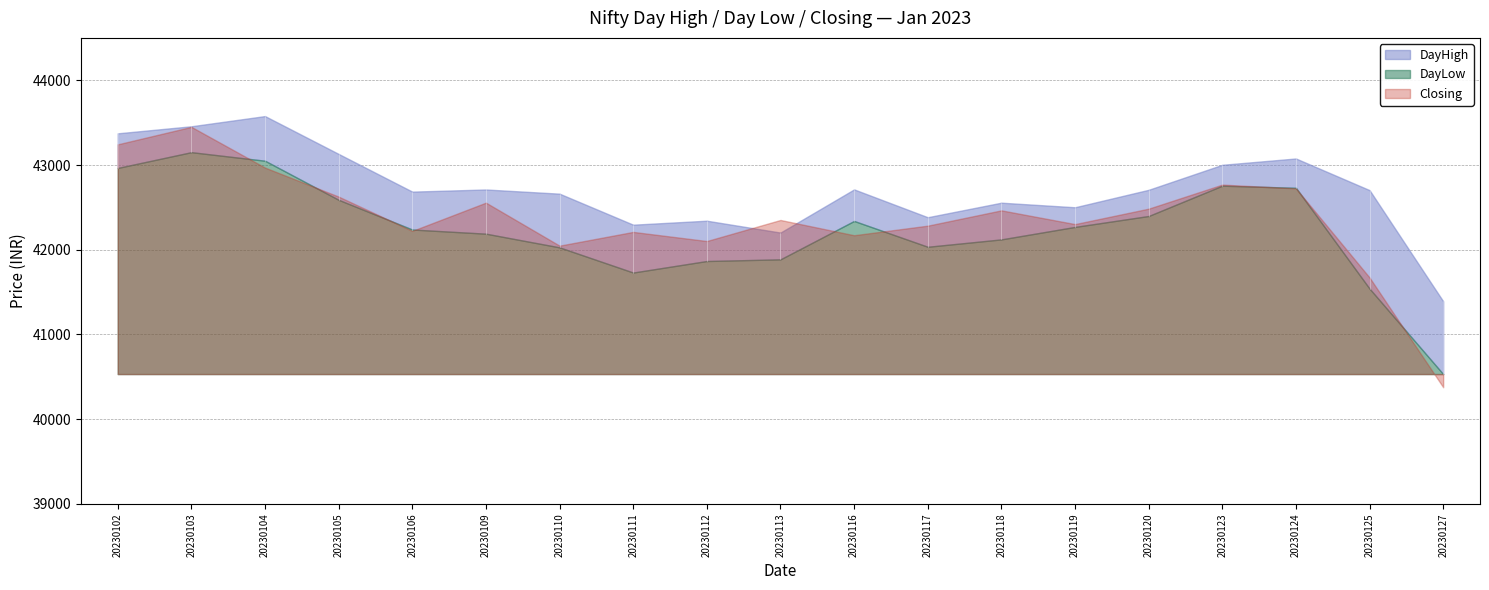

What is the sum of all Closing values?

805031.7